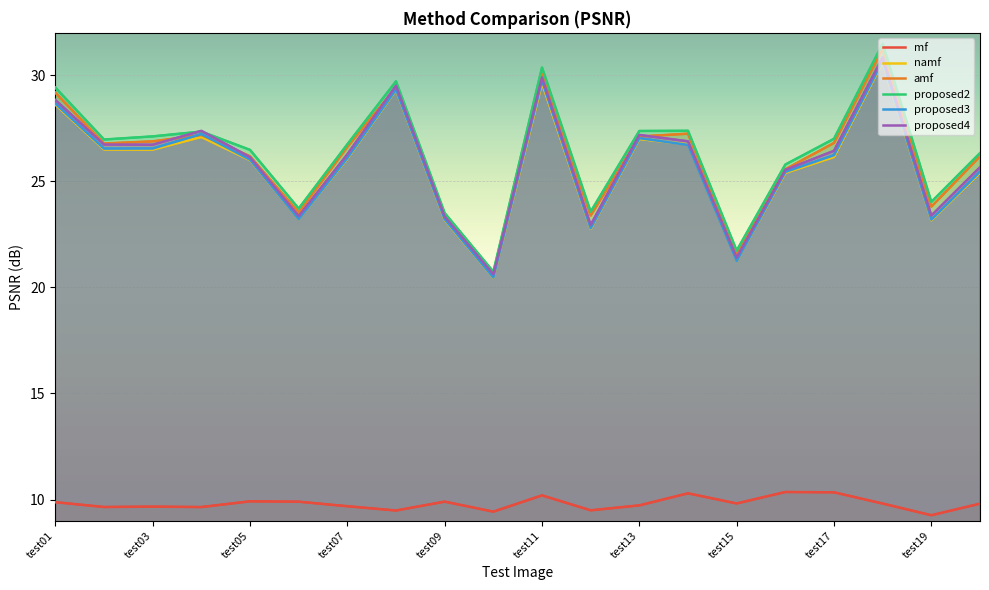

True or false: proposed3 and proposed4 intersect in this chart.

False